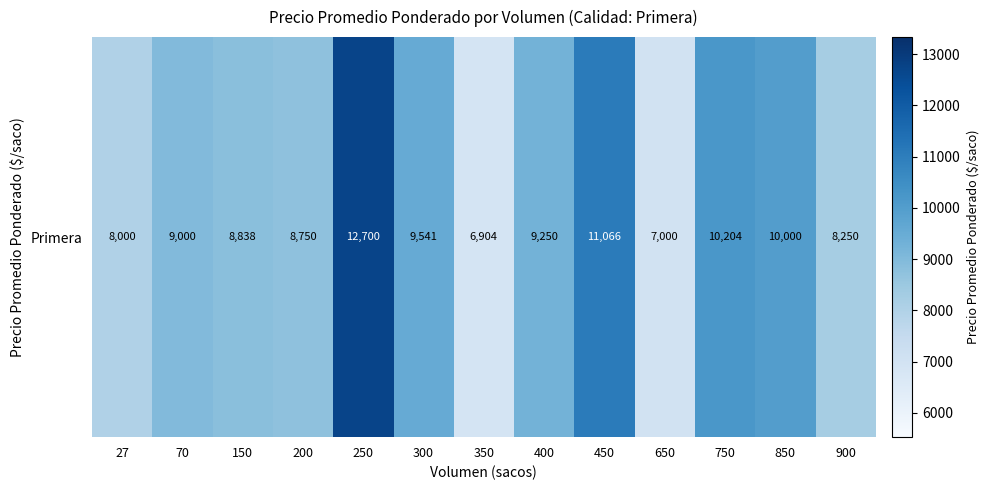

Between 400 and 750, which is larger?

750